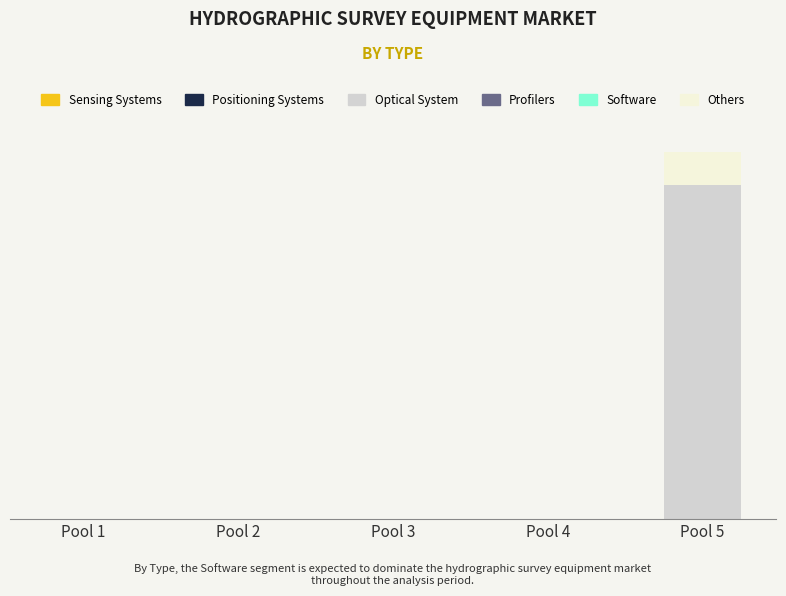

Are the bars horizontal?

No